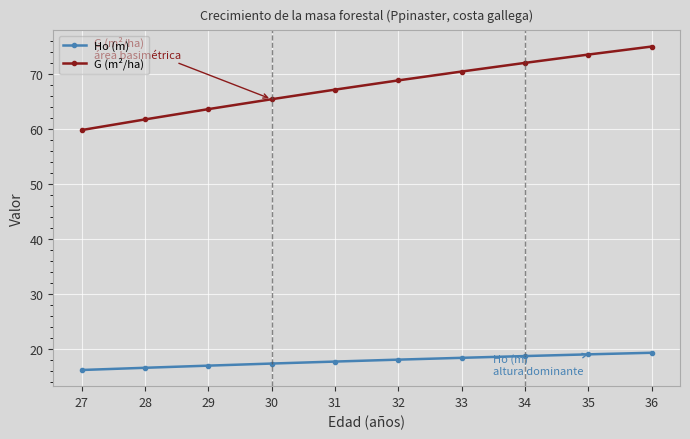

What is the difference between the highest and lowest values at 36?

55.6